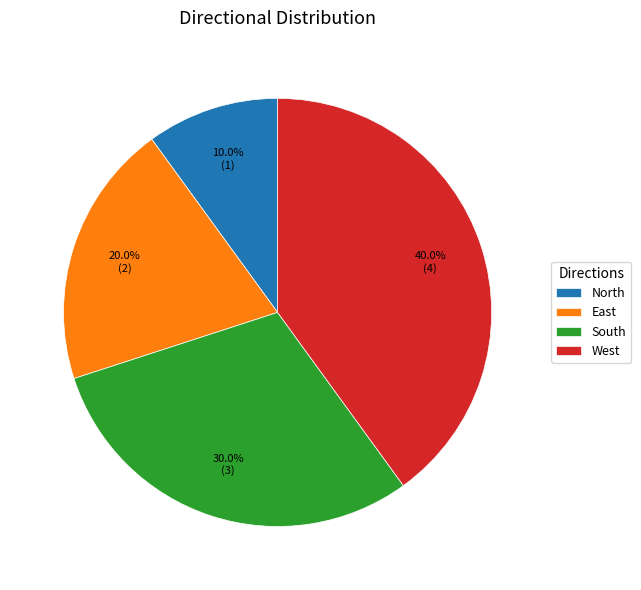

How many slices are in this pie chart?

4